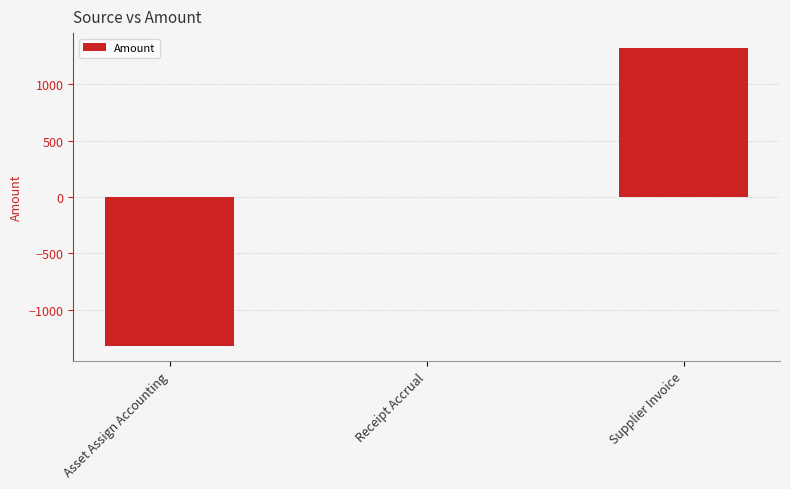

Which label corresponds to the largest value in the chart?

Supplier Invoice